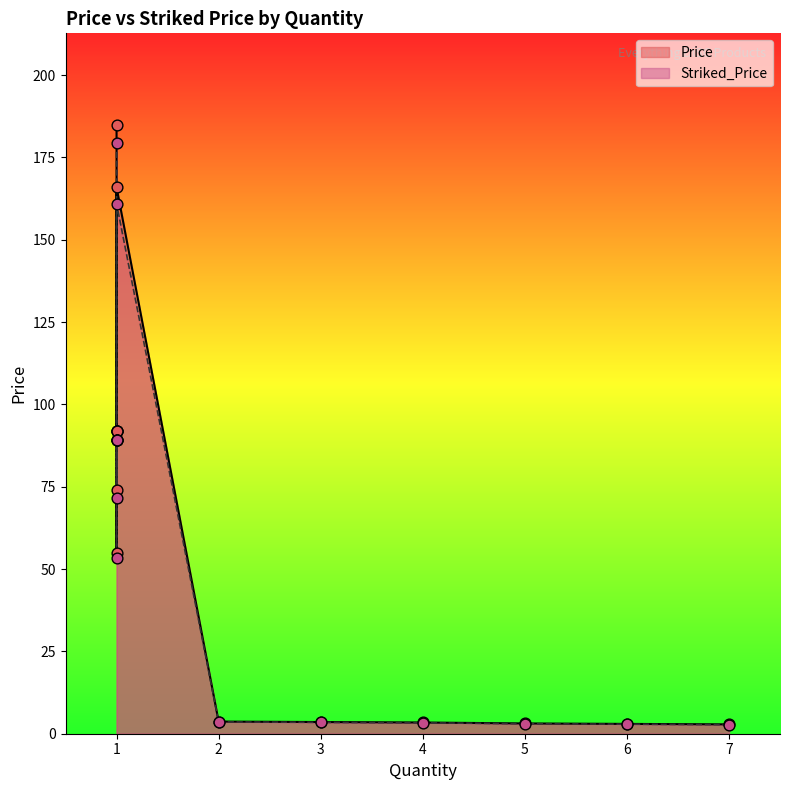

At which category is the sum across all series the highest?

1